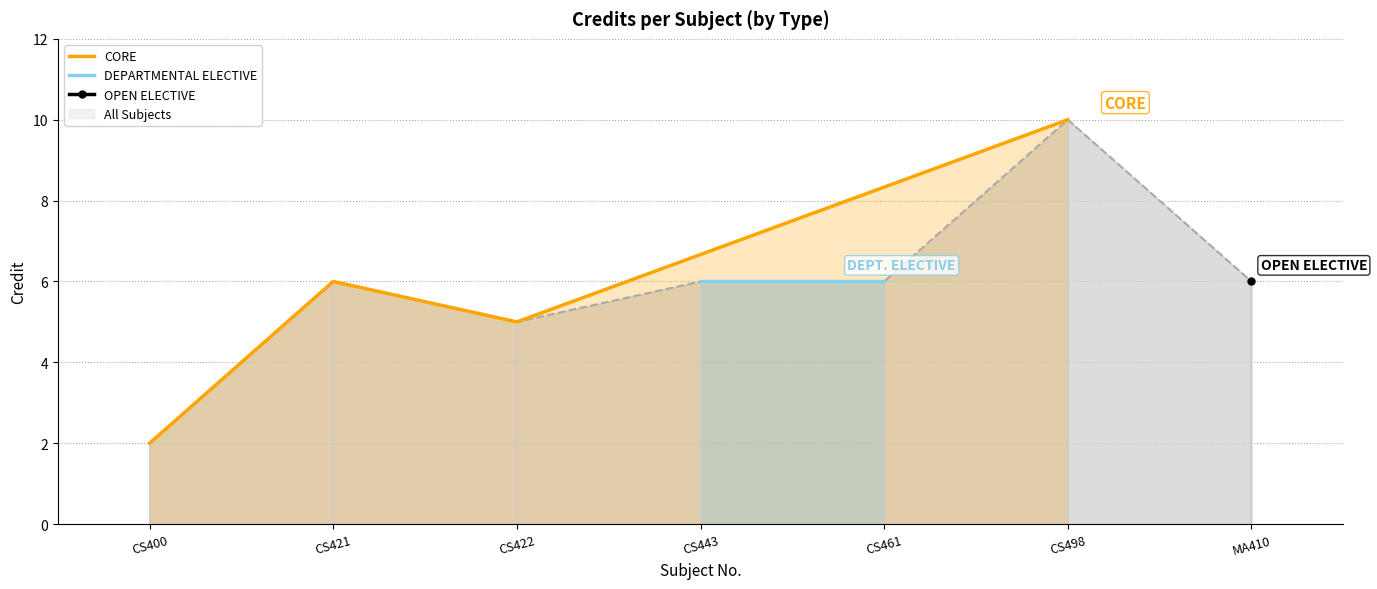

The value of All Subjects at CS400 is 2. True or false?

True